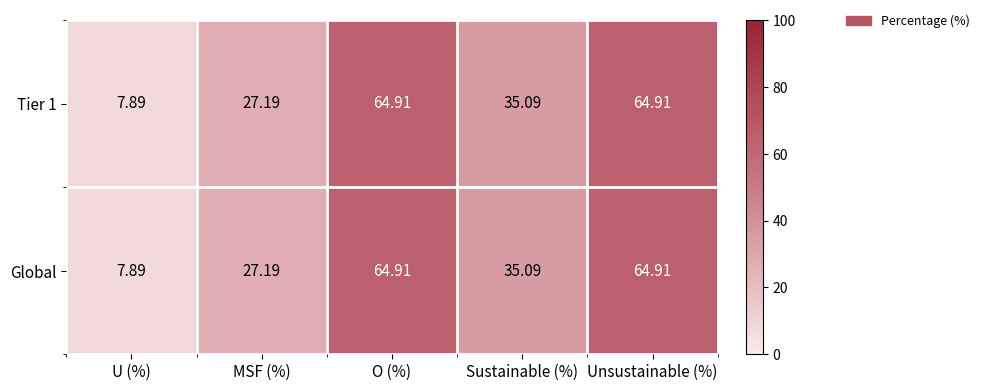

At which category does the chart reach its minimum across all series?

U (%)